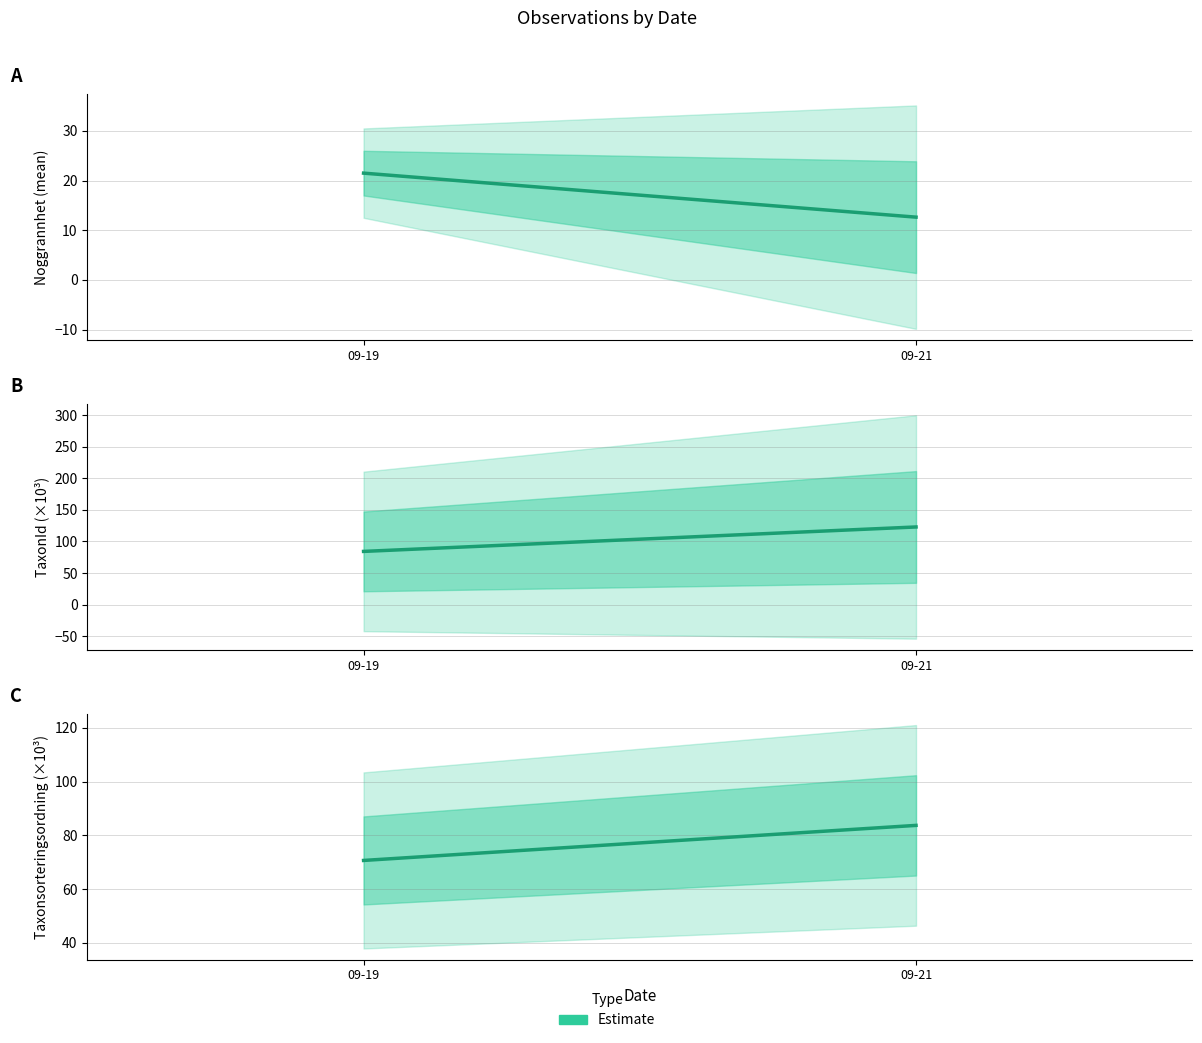

List the labels in order of value, largest first.

09-21, 09-19